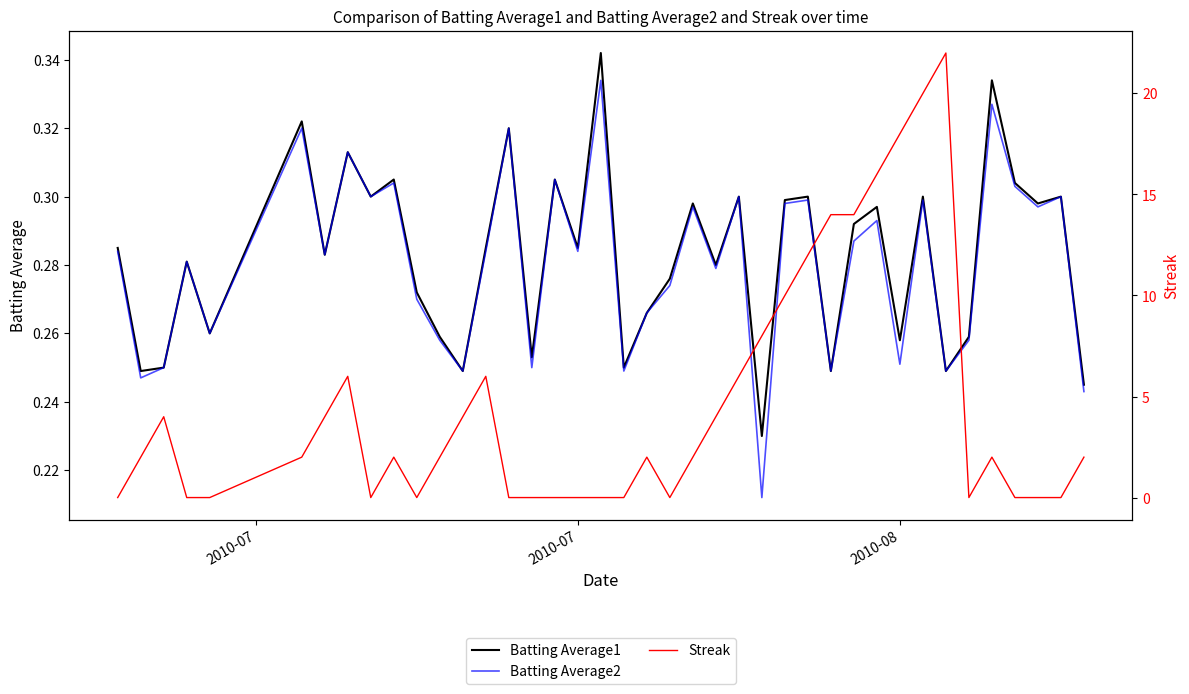

How many Batting Average2 values are between 0 and 1?

40